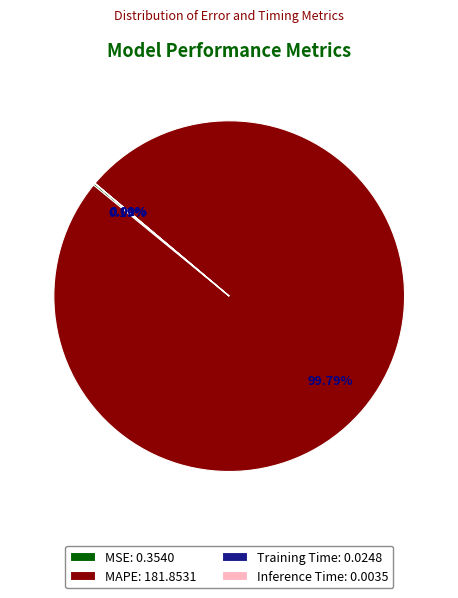

To the nearest percent, what is the average slice percentage?

25%